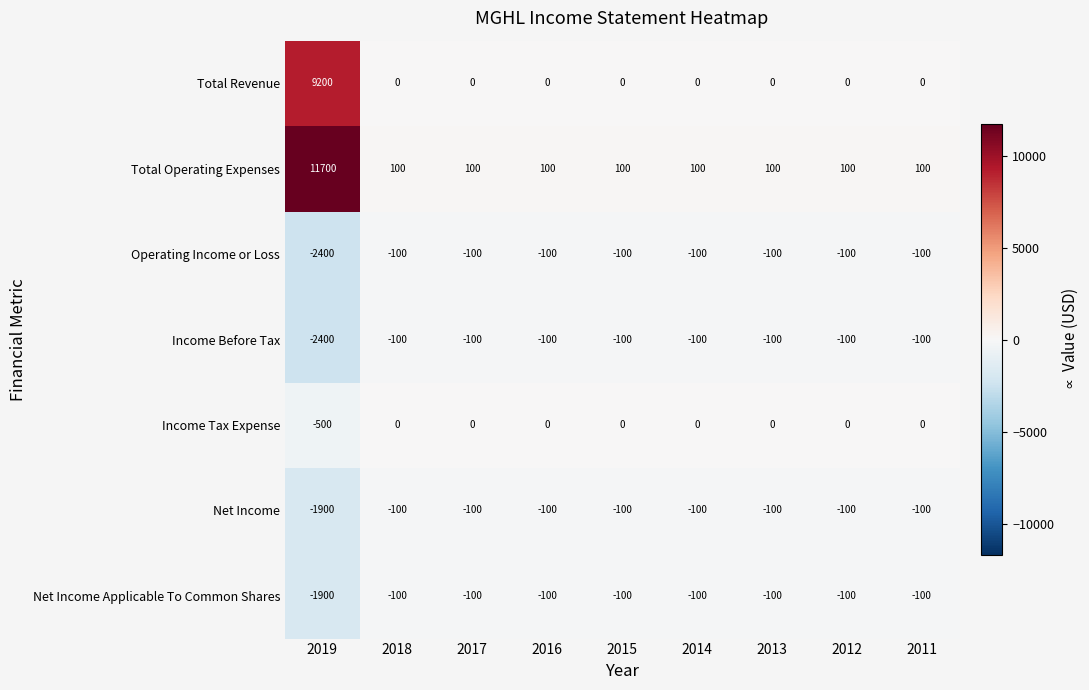

What is the smallest value displayed?

-2400